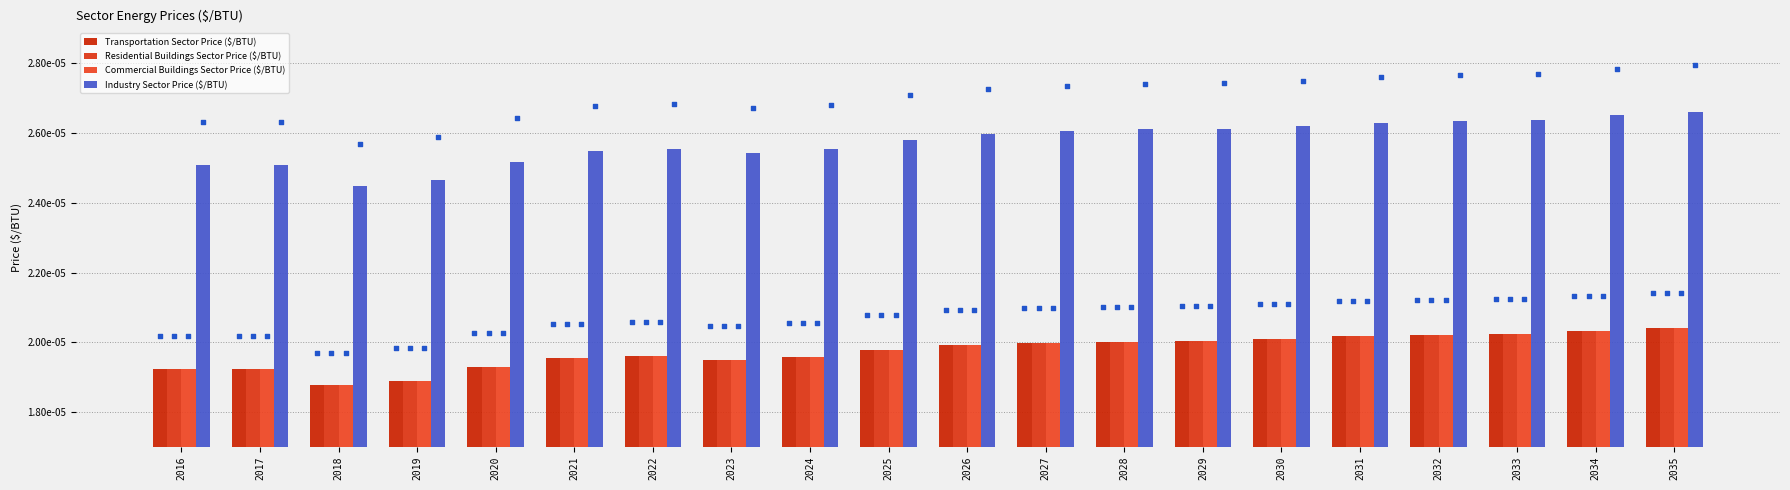

What are all the series names shown in the legend?

Transportation Sector Price ($/BTU), Residential Buildings Sector Price ($/BTU), Commercial Buildings Sector Price ($/BTU), Industry Sector Price ($/BTU)